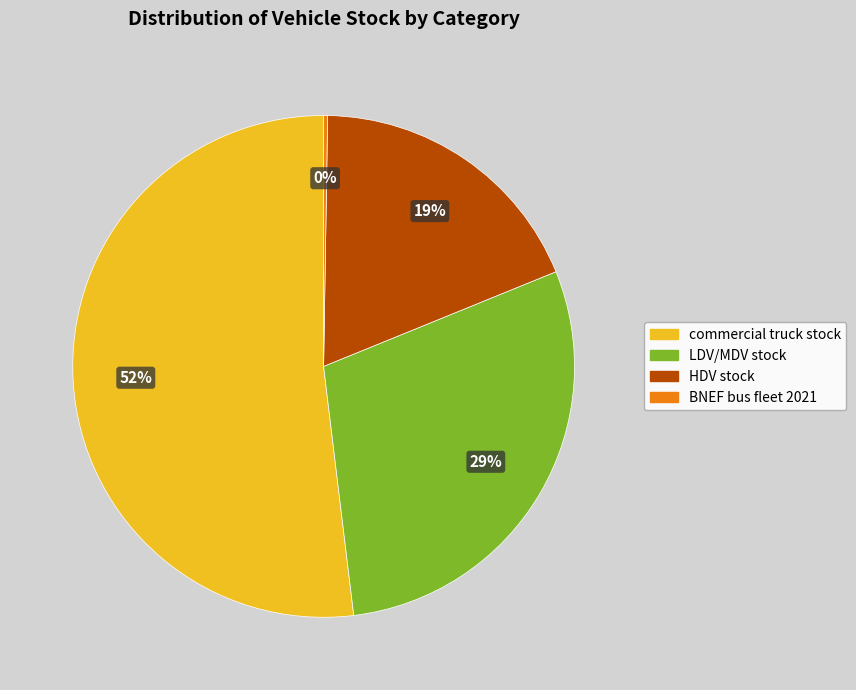

To the nearest percent, what is the combined percentage of commercial truck stock and HDV stock?

71%